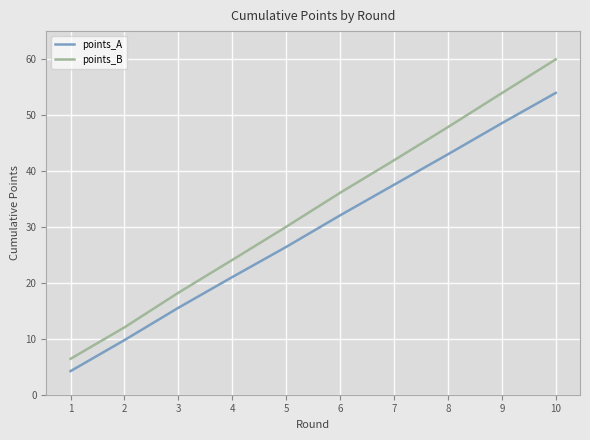

What value does the points_B series have at 9?

53.9